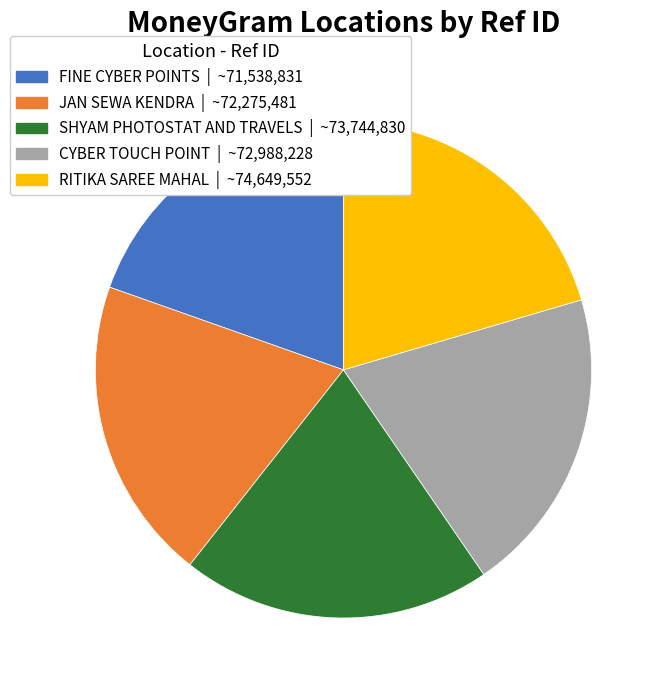

Is there a majority slice in this chart?

No